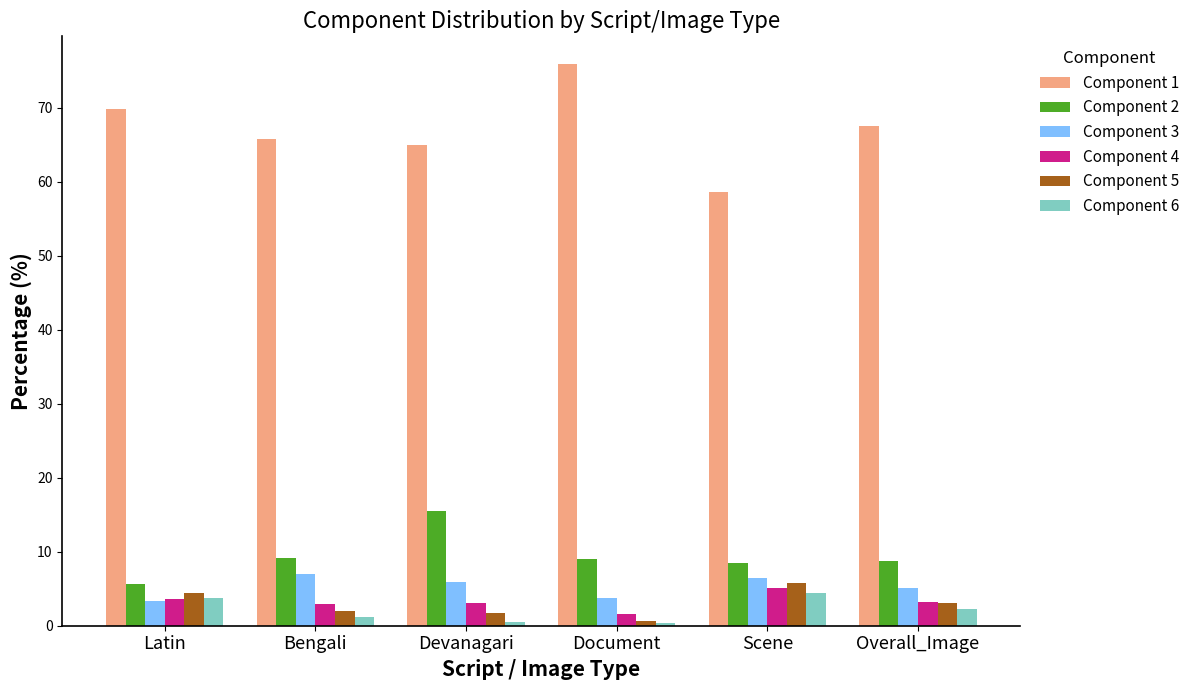

What is the sum of all Component 4 values?

19.5